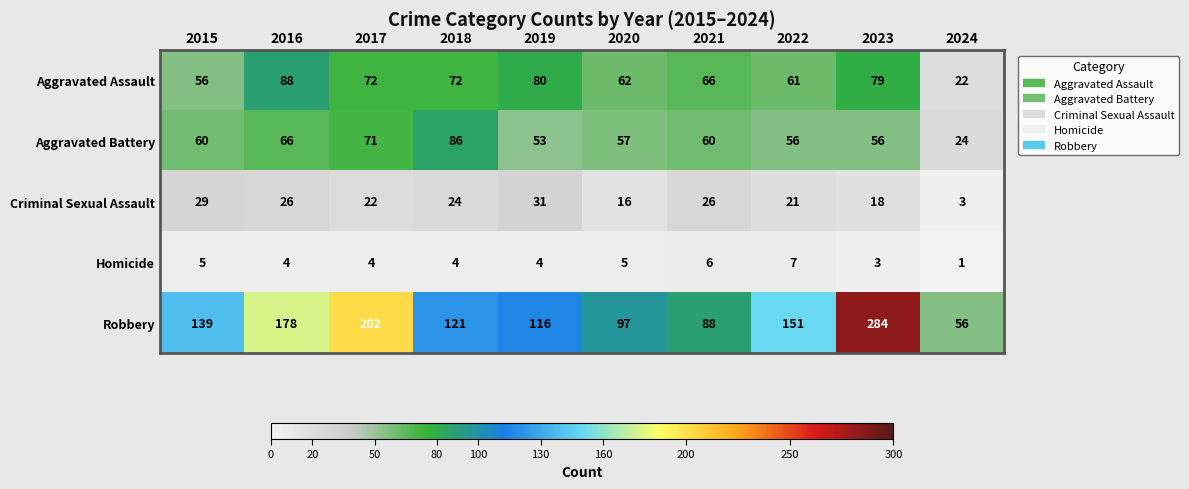

Rank the series at 2016 from lowest to highest value.

Homicide, Criminal Sexual Assault, Aggravated Battery, Aggravated Assault, Robbery